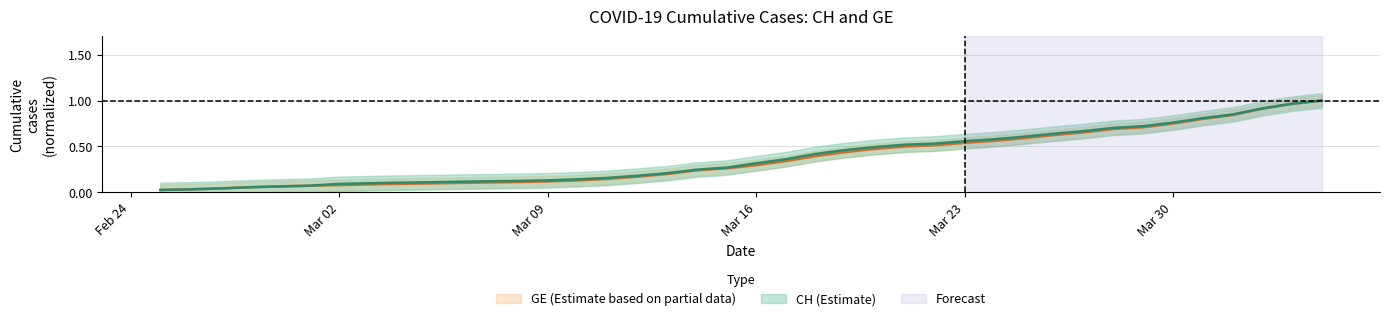

Reading right to left, what are all the values shown in this chart?

CH: 1.0	1.0	0.9	0.8	0.8	0.8	0.7	0.7	0.7	0.6	0.6	0.6	0.6	0.5	0.5	0.5	0.5	0.4	0.4	0.3	0.3	0.2	0.2	0.2	0.2	0.1	0.1	0.1	0.1	0.1	0.1	0.1	0.1	0.1	0.1	0.1	0.1	0.0	0.0	0.0
GE: 1.0	1.0	0.9	0.8	0.8	0.7	0.7	0.7	0.7	0.6	0.6	0.6	0.5	0.5	0.5	0.5	0.4	0.4	0.3	0.3	0.3	0.2	0.2	0.2	0.1	0.1	0.1	0.1	0.1	0.1	0.1	0.1	0.1	0.1	0.1	0.1	0.1	0.0	0.0	0.0